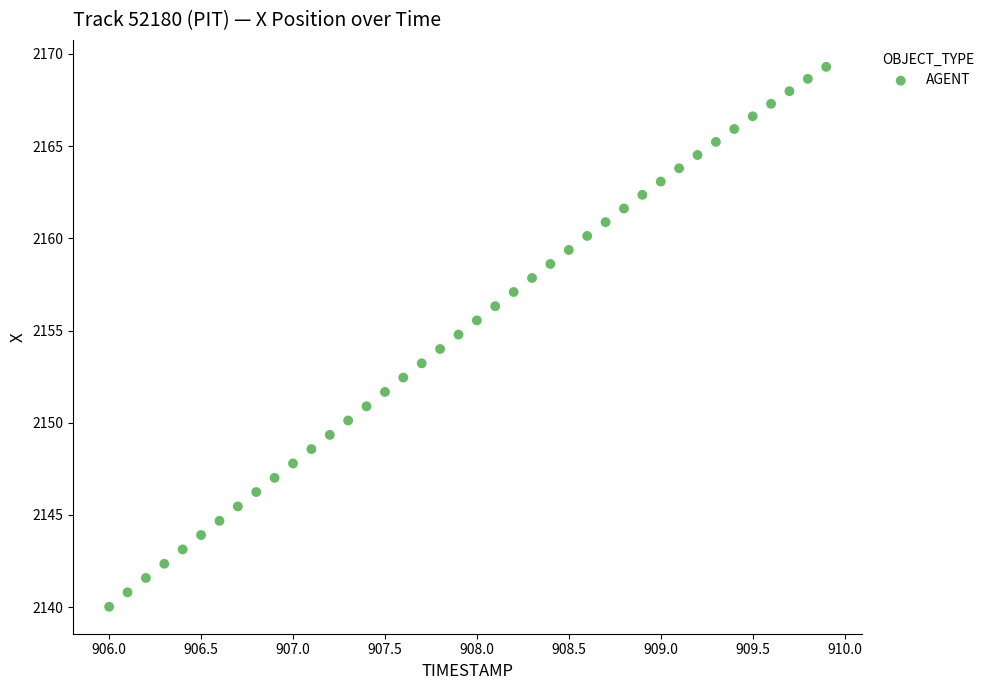

What is the range of X values (max minus min)?

3.9